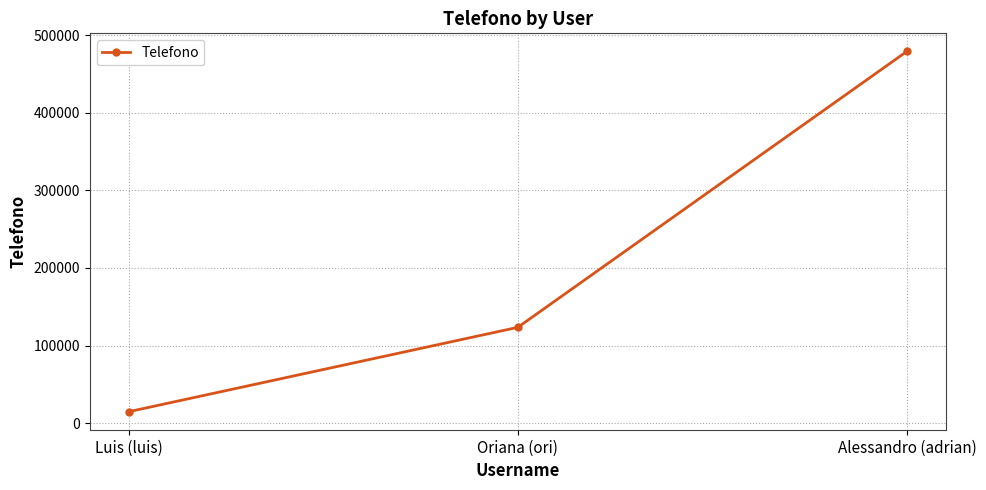

How many data points are less than 123456?

1